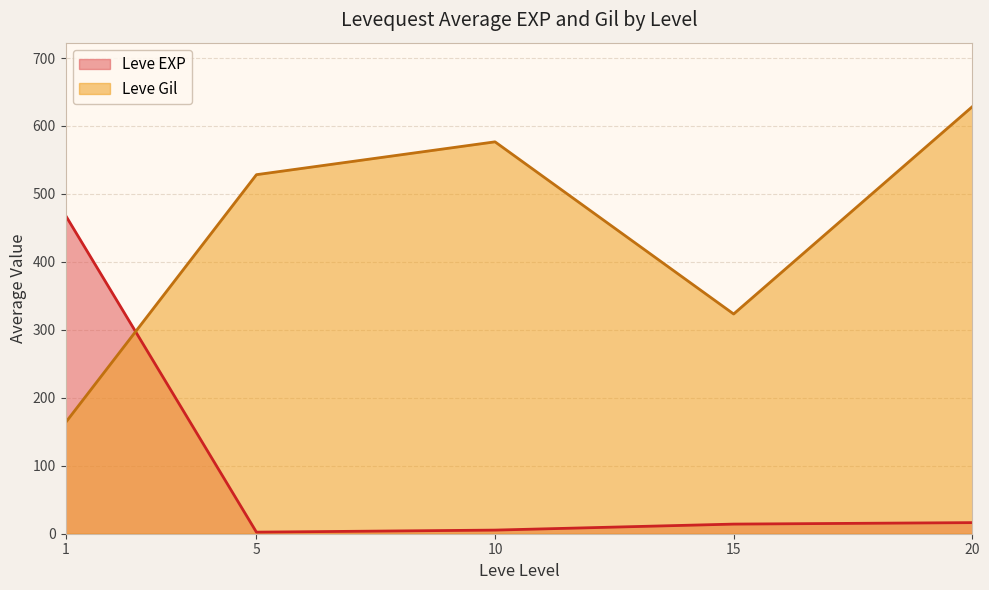

How many series are shown in this chart?

2